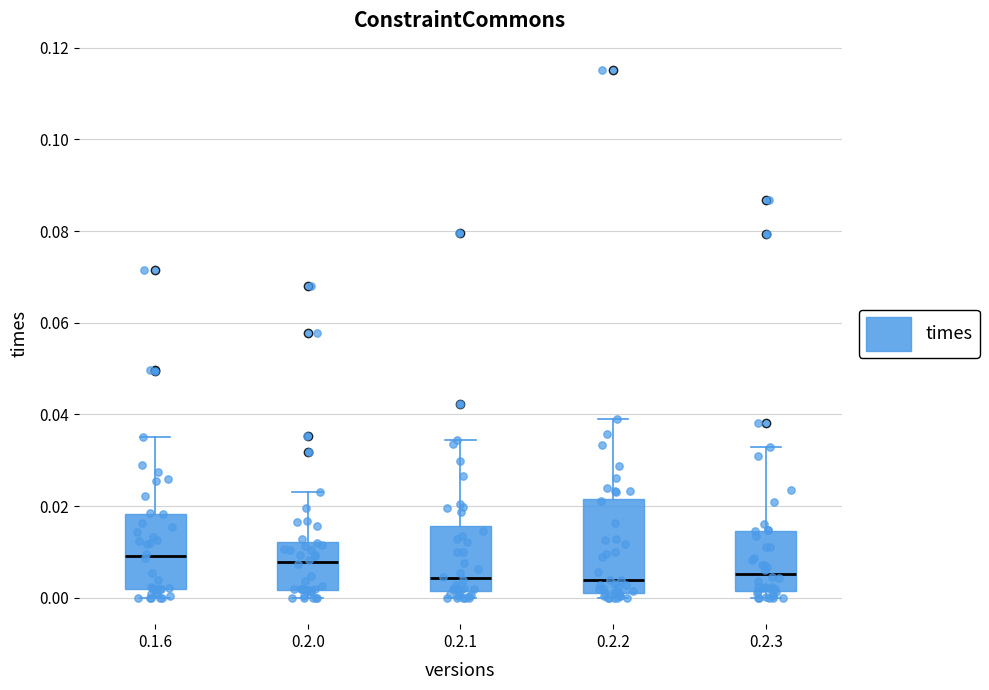

Reading left to right, read every box against the y-axis: the position of its median line, the range the box covers, and the ends of its whiskers. The values are not printed on the chart, so give them approximately, as read against the axis.

0.1.6: median 0.010, box 0.002 to 0.018, whiskers 0.000 to 0.036
0.2.0: median 0.008, box 0.002 to 0.012, whiskers 0.000 to 0.024
0.2.1: median 0.004, box 0.002 to 0.016, whiskers 0.000 to 0.034
0.2.2: median 0.004, box 0.002 to 0.022, whiskers 0.000 to 0.038
0.2.3: median 0.006, box 0.002 to 0.014, whiskers 0.000 to 0.032